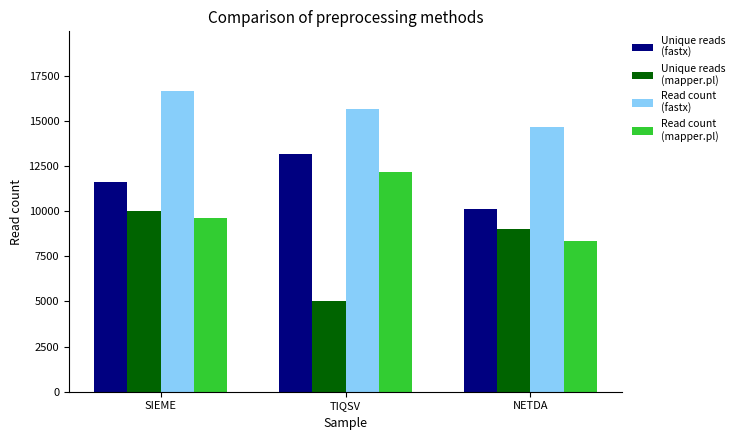

At which category is the sum across all series the highest?

SIEME